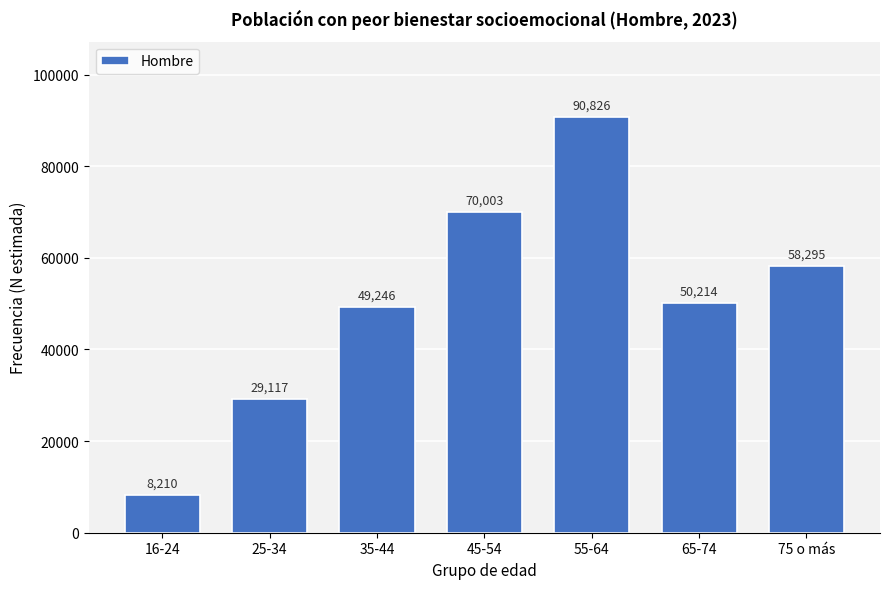

Reading right to left, extract all data points from this chart.

75 o más=58295	65-74=50214	55-64=90826	45-54=70003	35-44=49246	25-34=29117	16-24=8210